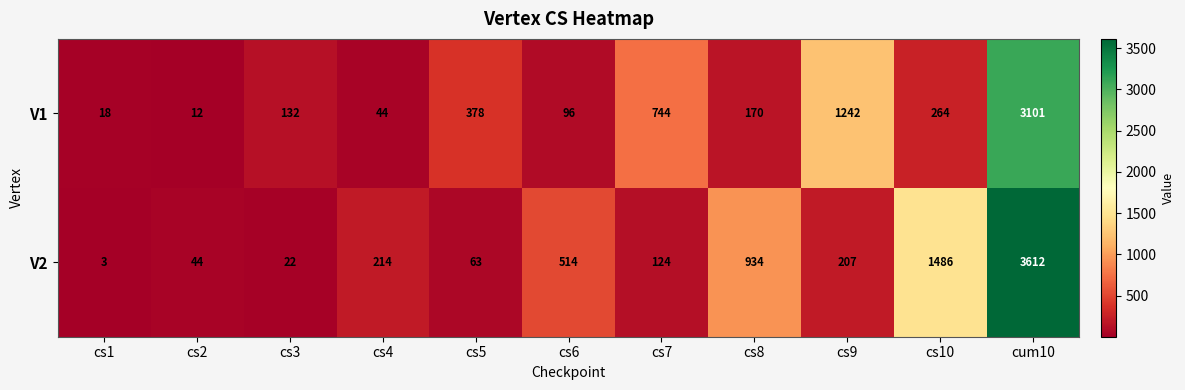

Rank the series at cs6 from lowest to highest value.

V1, V2